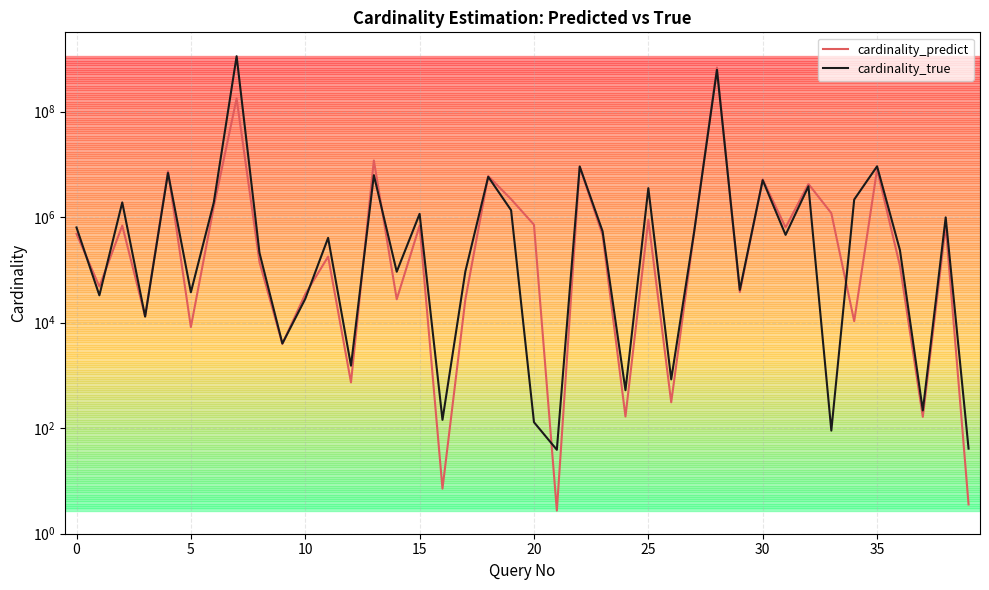

The value of cardinality_true at 29 is 27146.4. True or false?

False